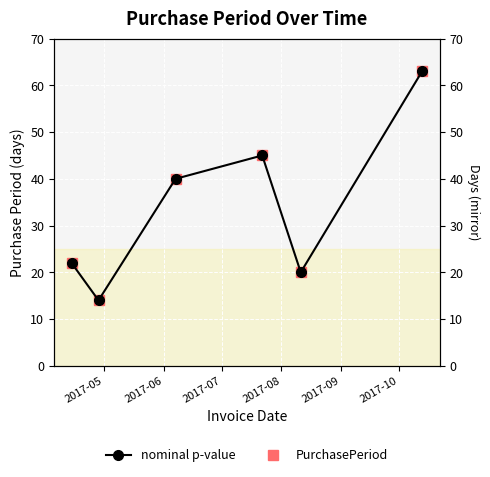

List the series in order of their peak value, lowest first.

nominal p-value, PurchasePeriod